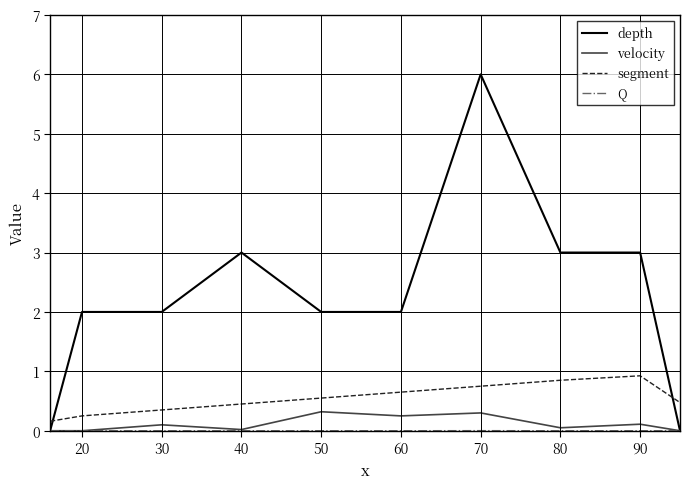

At how many categories does at least one series exceed 4?

1